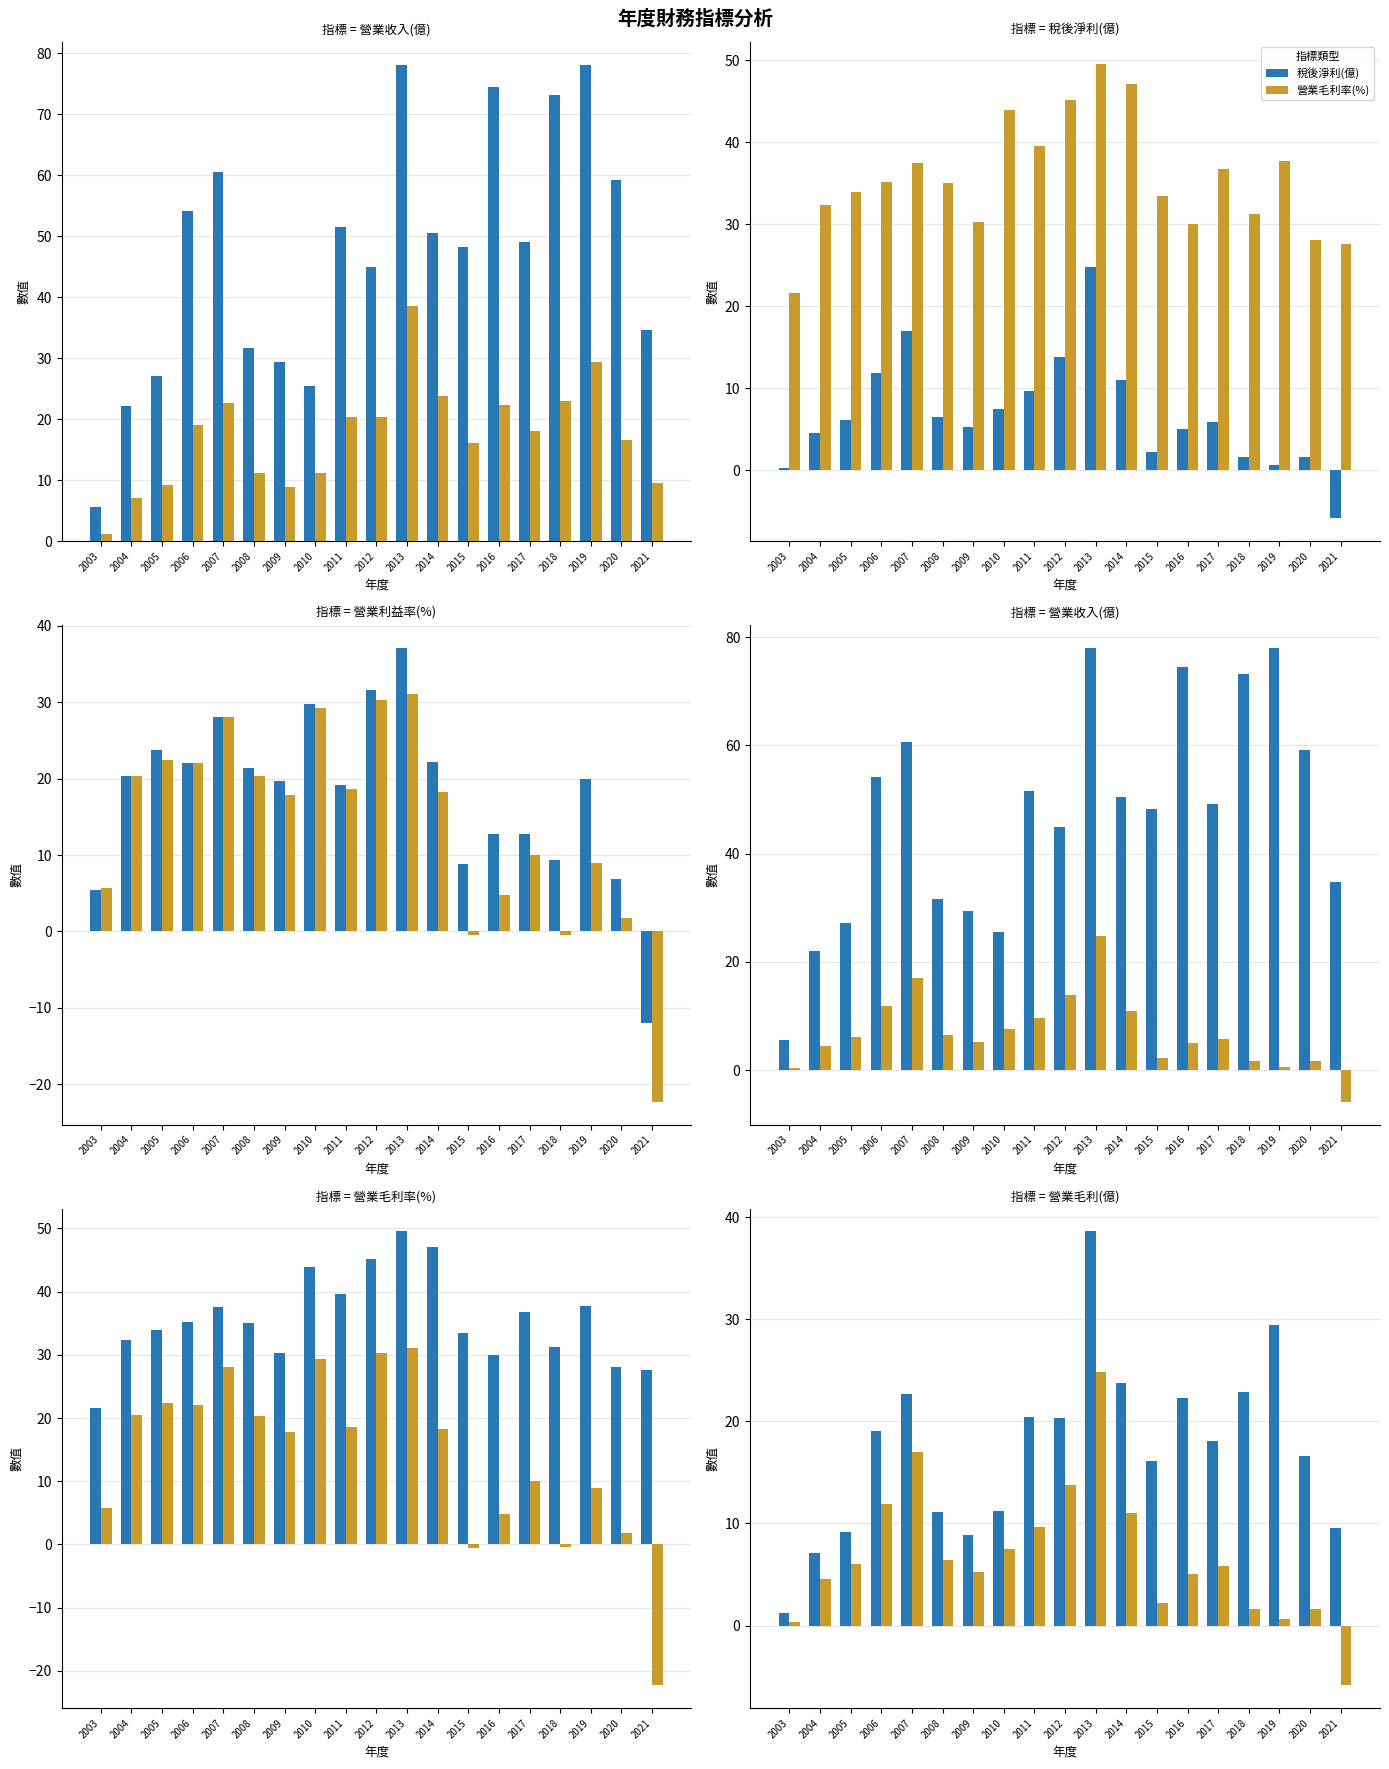

What is the smallest value displayed?

-22.3